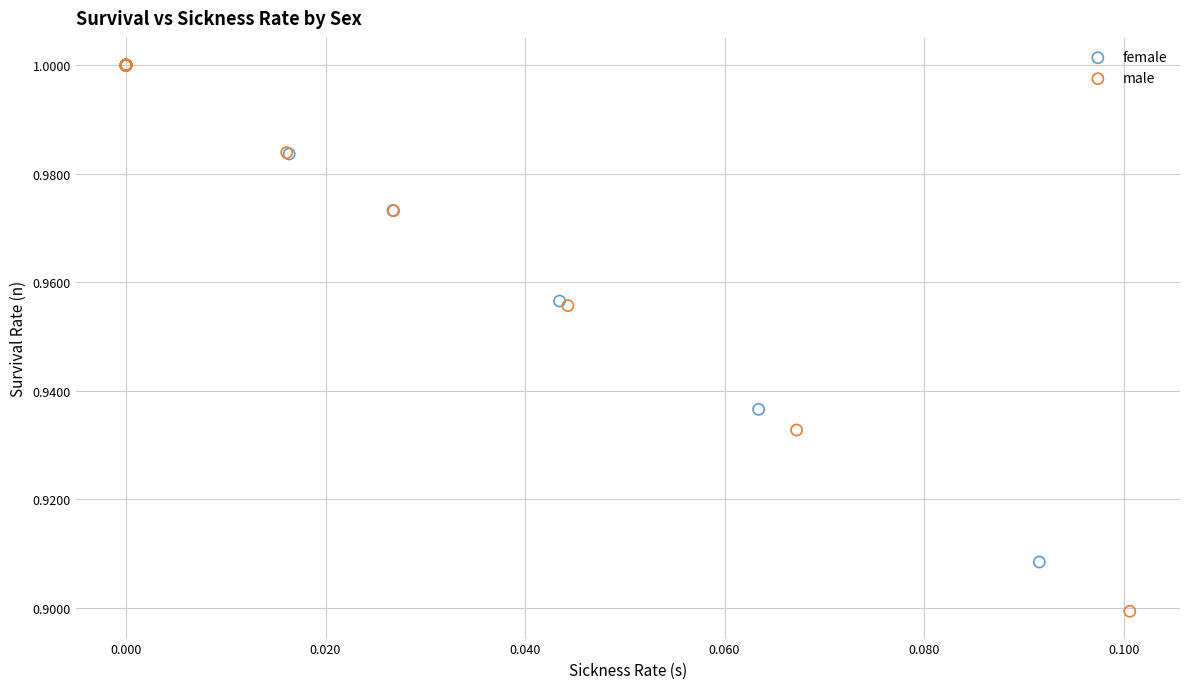

Which series has the widest spread of Y values?

male